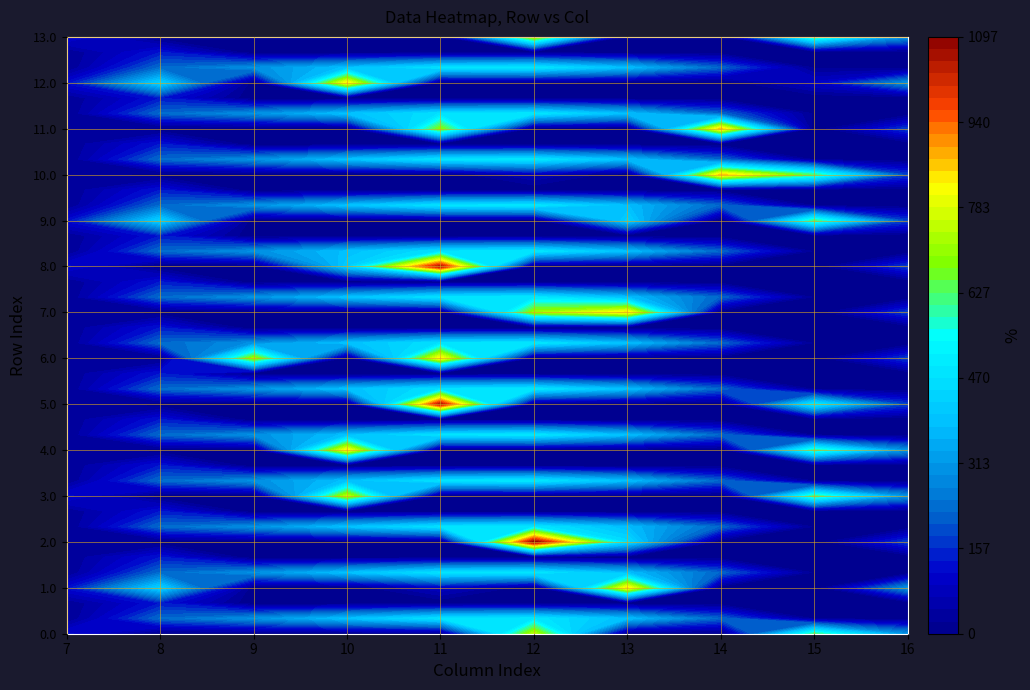

True or false: 7.2 has a value of 0.0 at 1.

True